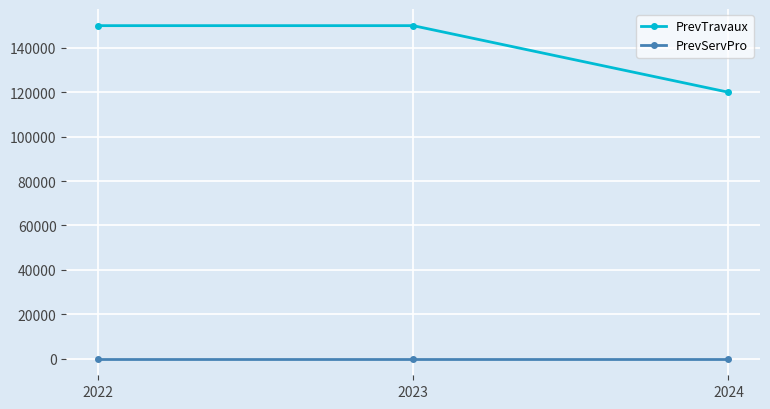

How many data points does each series have?

3